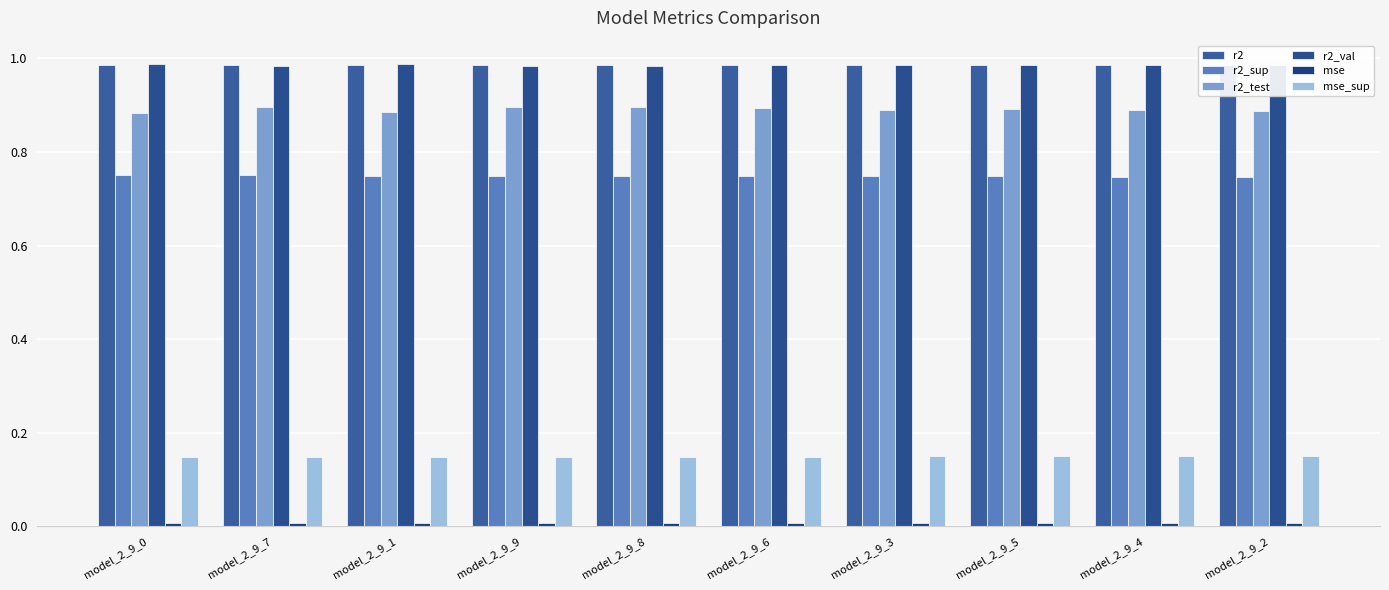

What is the total value across all series at model_2_9_7?

3.8